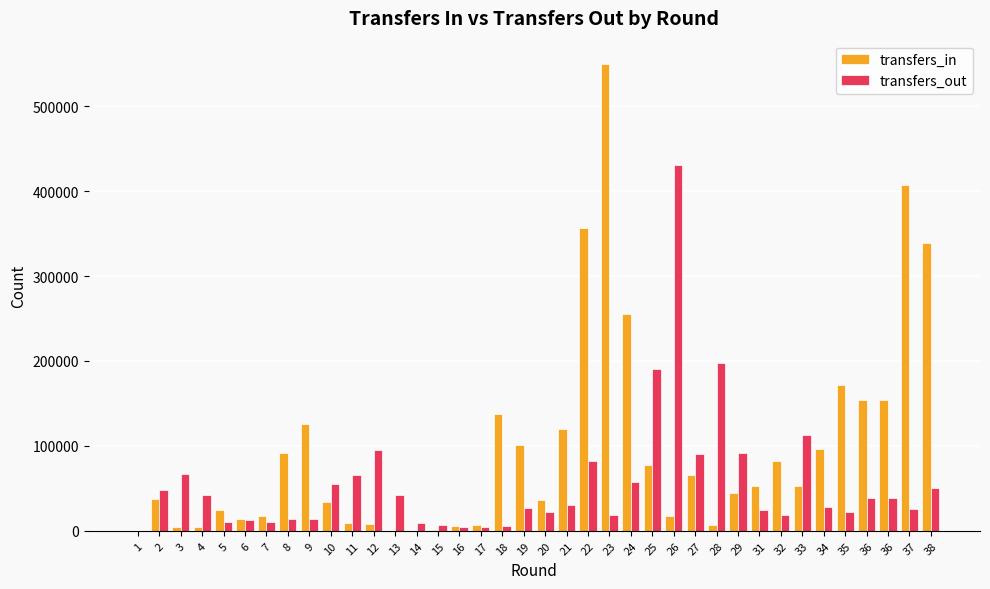

The value of transfers_out at 18 is 5720. True or false?

True